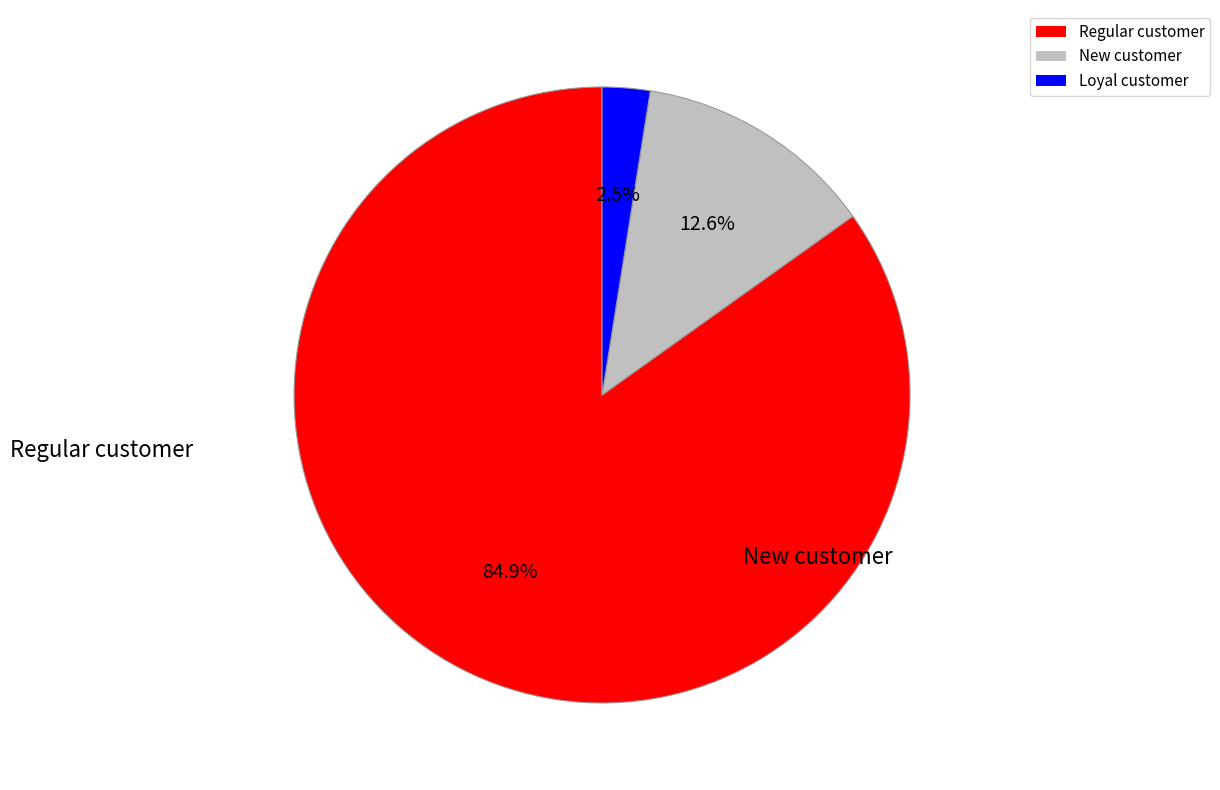

To the nearest percent, what is the difference between the largest and smallest slice percentages?

82%